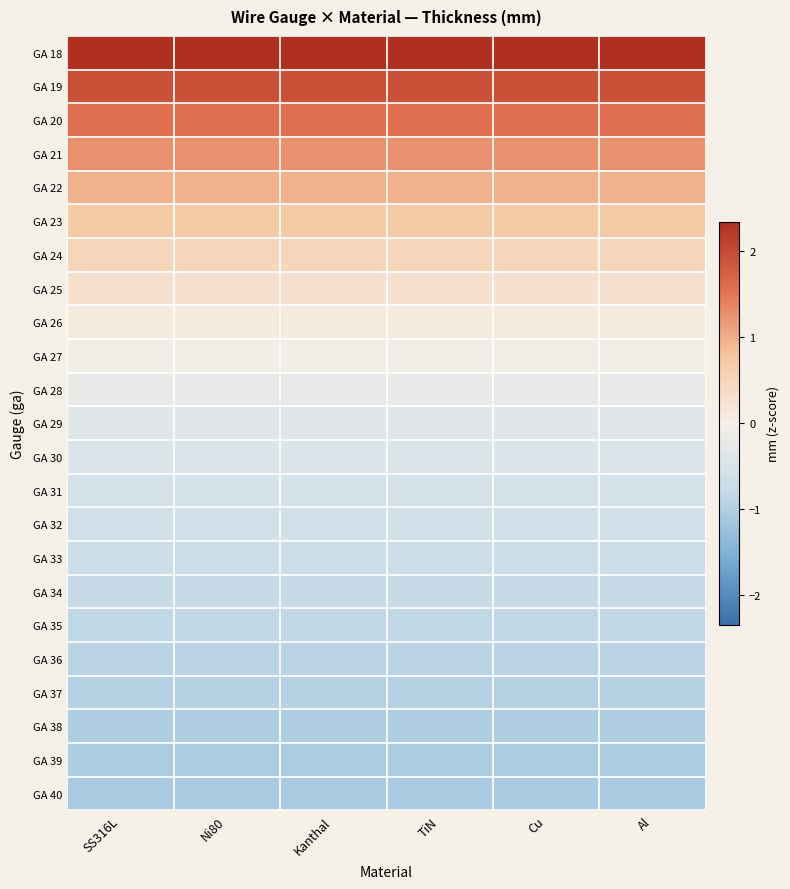

Reading left to right, transcribe all the data shown in this chart.

GA 18: SS316L=2.3	Ni80=2.3	Kanthal=2.3	TiN=2.3	Cu=2.3	Al=2.3
GA 19: SS316L=1.9	Ni80=1.9	Kanthal=1.9	TiN=1.9	Cu=1.9	Al=1.9
GA 20: SS316L=1.6	Ni80=1.6	Kanthal=1.6	TiN=1.6	Cu=1.6	Al=1.6
GA 21: SS316L=1.2	Ni80=1.2	Kanthal=1.2	TiN=1.2	Cu=1.2	Al=1.2
GA 22: SS316L=1.0	Ni80=1.0	Kanthal=1.0	TiN=1.0	Cu=1.0	Al=1.0
GA 23: SS316L=0.7	Ni80=0.7	Kanthal=0.7	TiN=0.7	Cu=0.7	Al=0.7
GA 24: SS316L=0.5	Ni80=0.5	Kanthal=0.5	TiN=0.5	Cu=0.5	Al=0.5
GA 25: SS316L=0.3	Ni80=0.3	Kanthal=0.3	TiN=0.3	Cu=0.3	Al=0.3
GA 26: SS316L=0.1	Ni80=0.1	Kanthal=0.1	TiN=0.1	Cu=0.1	Al=0.1
GA 27: SS316L=-0.1	Ni80=-0.1	Kanthal=-0.1	TiN=-0.1	Cu=-0.1	Al=-0.1
GA 28: SS316L=-0.2	Ni80=-0.2	Kanthal=-0.2	TiN=-0.2	Cu=-0.2	Al=-0.2
GA 29: SS316L=-0.3	Ni80=-0.3	Kanthal=-0.3	TiN=-0.3	Cu=-0.3	Al=-0.3
GA 30: SS316L=-0.4	Ni80=-0.4	Kanthal=-0.4	TiN=-0.4	Cu=-0.4	Al=-0.4
GA 31: SS316L=-0.5	Ni80=-0.5	Kanthal=-0.5	TiN=-0.5	Cu=-0.5	Al=-0.5
GA 32: SS316L=-0.6	Ni80=-0.6	Kanthal=-0.6	TiN=-0.6	Cu=-0.6	Al=-0.6
GA 33: SS316L=-0.7	Ni80=-0.7	Kanthal=-0.7	TiN=-0.7	Cu=-0.7	Al=-0.7
GA 34: SS316L=-0.8	Ni80=-0.8	Kanthal=-0.8	TiN=-0.8	Cu=-0.8	Al=-0.8
GA 35: SS316L=-0.9	Ni80=-0.9	Kanthal=-0.9	TiN=-0.9	Cu=-0.9	Al=-0.9
GA 36: SS316L=-0.9	Ni80=-0.9	Kanthal=-0.9	TiN=-0.9	Cu=-0.9	Al=-0.9
GA 37: SS316L=-1.0	Ni80=-1.0	Kanthal=-1.0	TiN=-1.0	Cu=-1.0	Al=-1.0
GA 38: SS316L=-1.0	Ni80=-1.0	Kanthal=-1.0	TiN=-1.0	Cu=-1.0	Al=-1.0
GA 39: SS316L=-1.0	Ni80=-1.0	Kanthal=-1.0	TiN=-1.0	Cu=-1.0	Al=-1.0
GA 40: SS316L=-1.1	Ni80=-1.1	Kanthal=-1.1	TiN=-1.1	Cu=-1.1	Al=-1.1